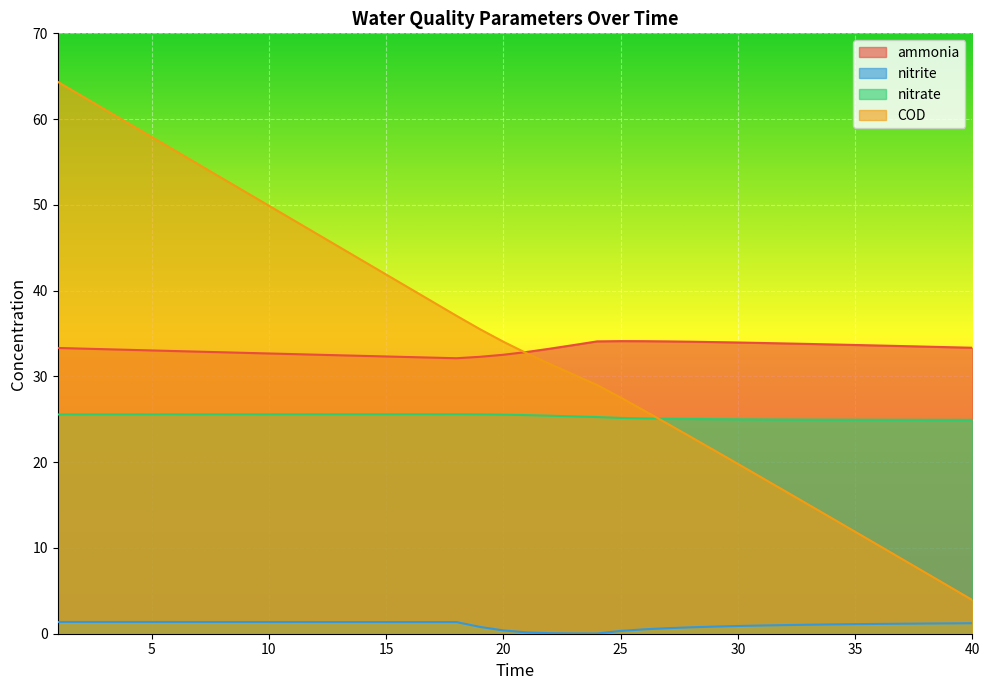

At 18, list the series in order from smallest to largest.

nitrite, nitrate, ammonia, COD